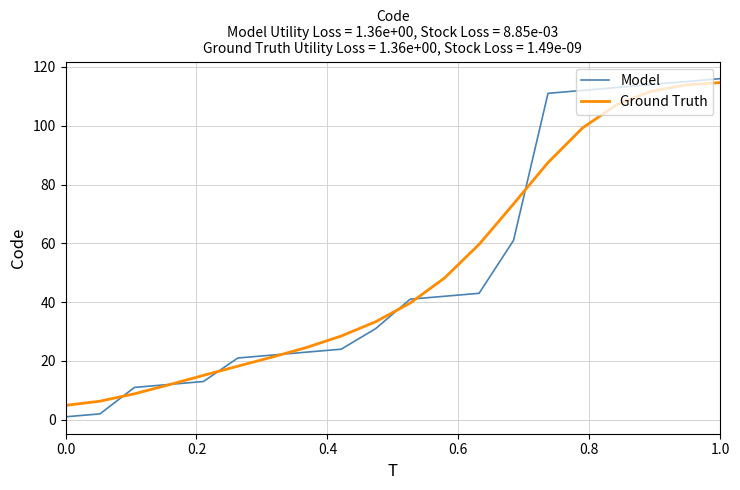

Which series has the largest range (max minus min)?

Model